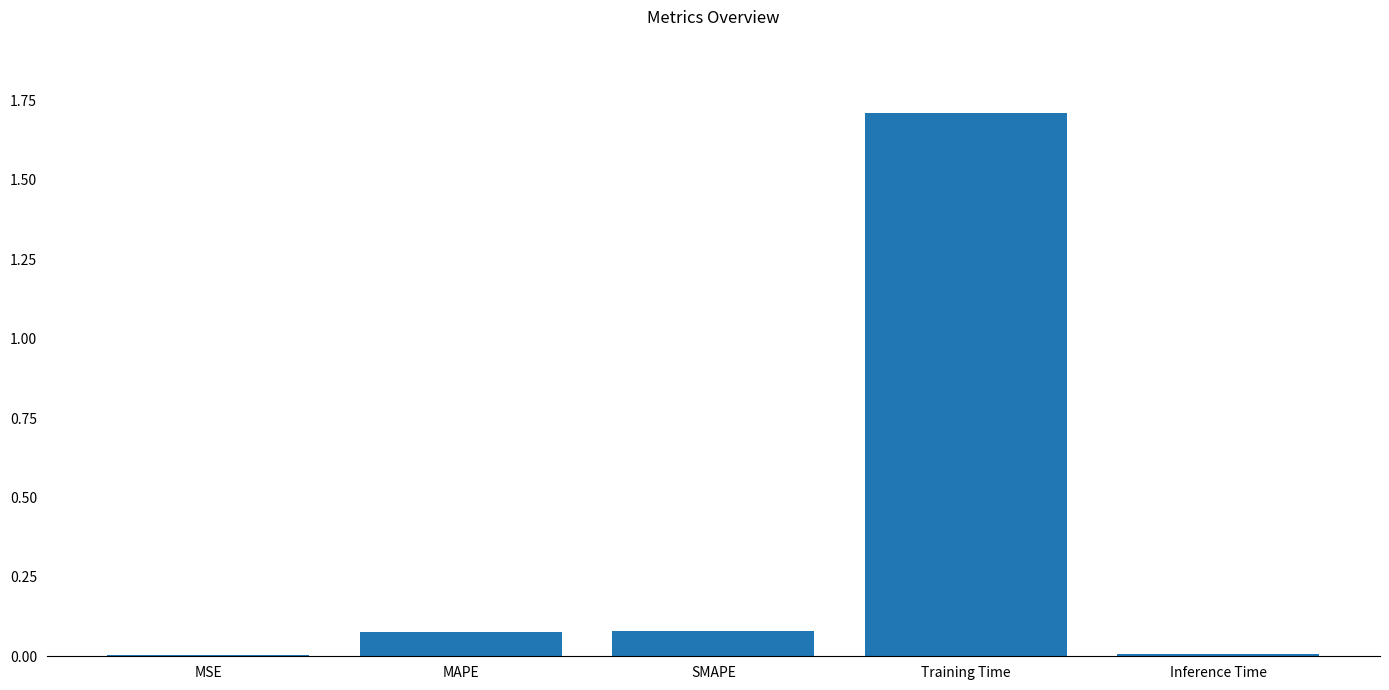

What is the sum of the values at Training Time and MAPE?

1.8